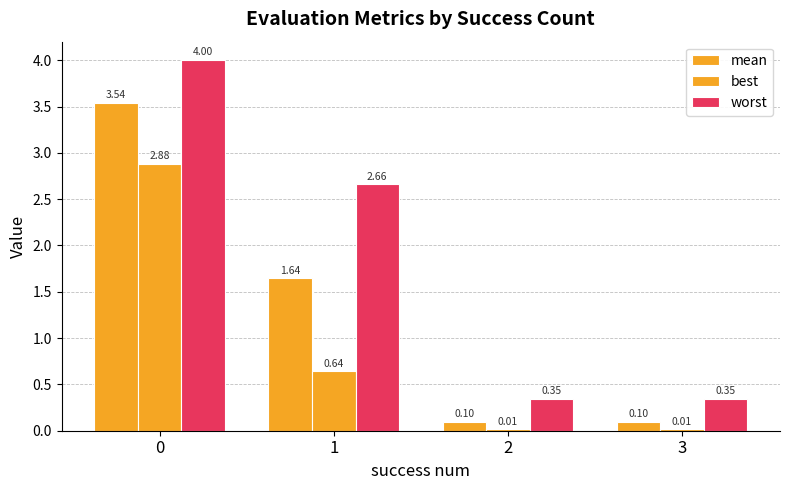

Reading left to right, transcribe all the data shown in this chart.

mean: 0=3.5	1=1.6	2=0.1	3=0.1
best: 0=2.9	1=0.6	2=0.0	3=0.0
worst: 0=4.0	1=2.7	2=0.3	3=0.3